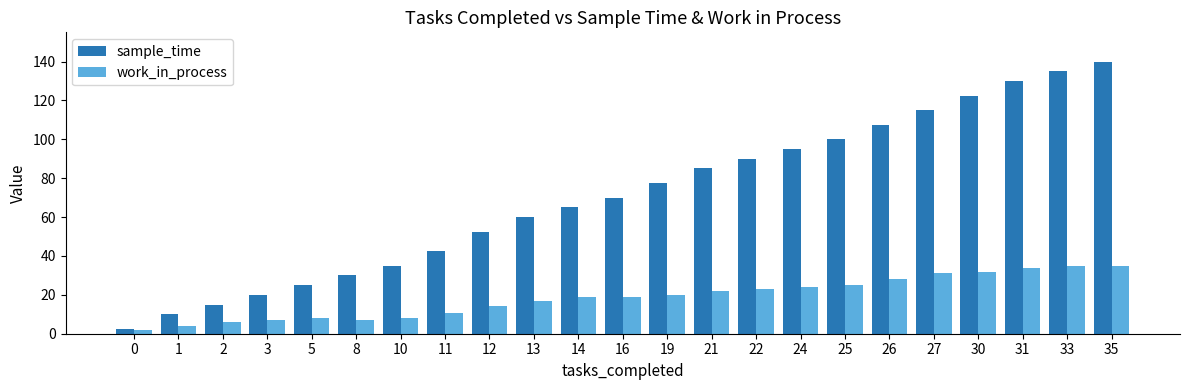

What is the total value across all series at 21?

107.0